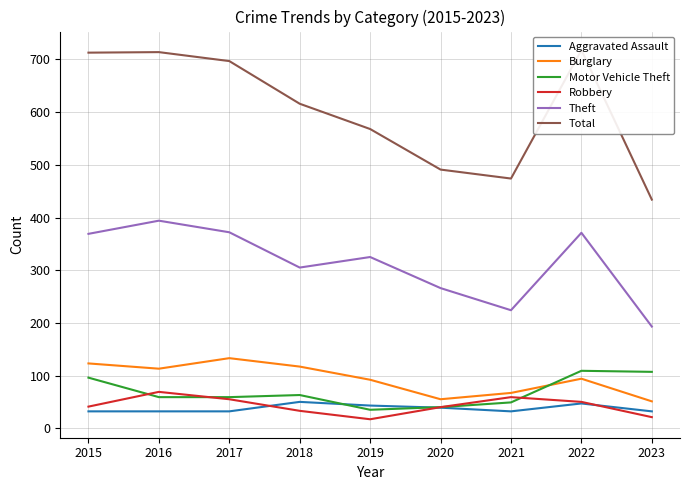

Which category has the lowest value across all series?

2019